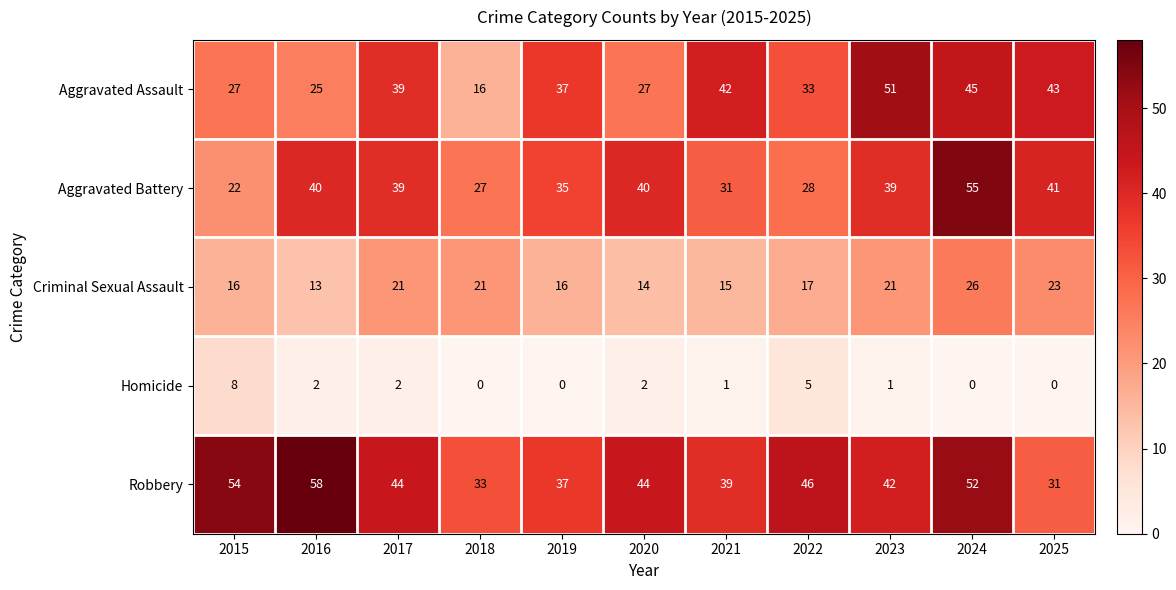

The value of Aggravated Battery at 2020 is 40. True or false?

True